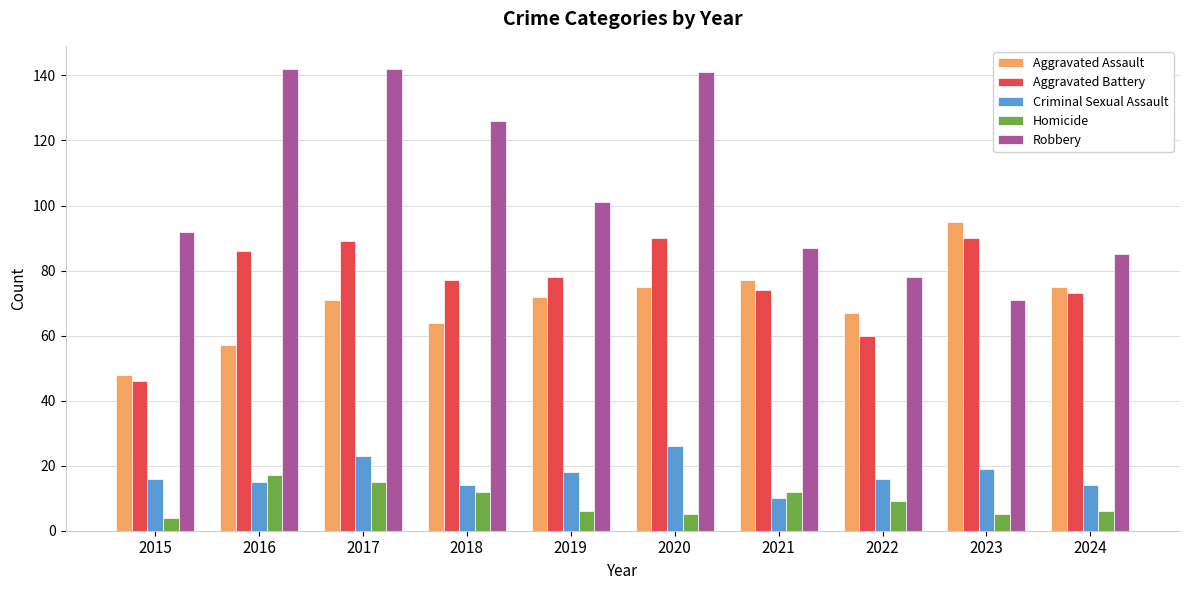

What is the difference between the highest and lowest values at 2023?

90